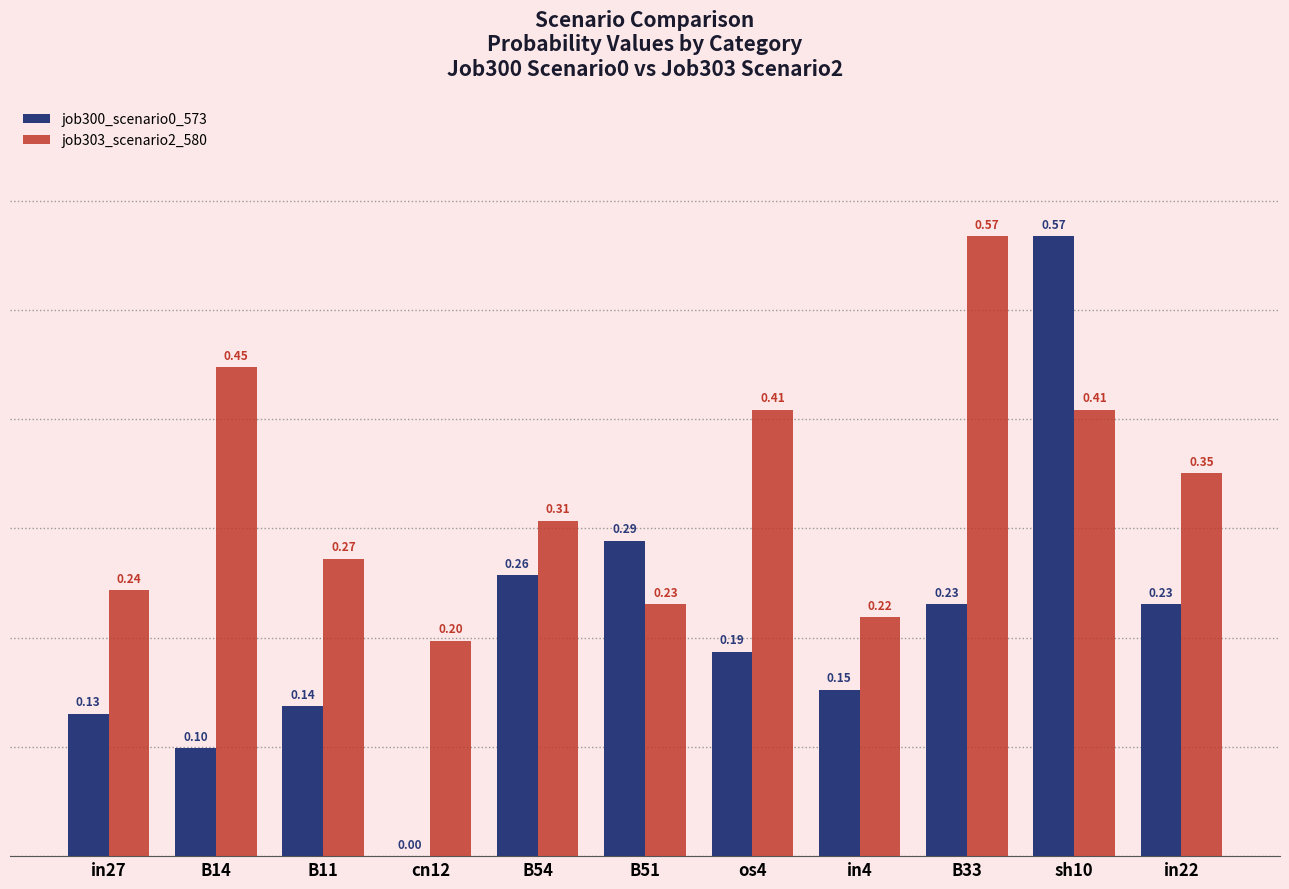

Between B54 and B51, which series saw the biggest shift?

job303_scenario2_580